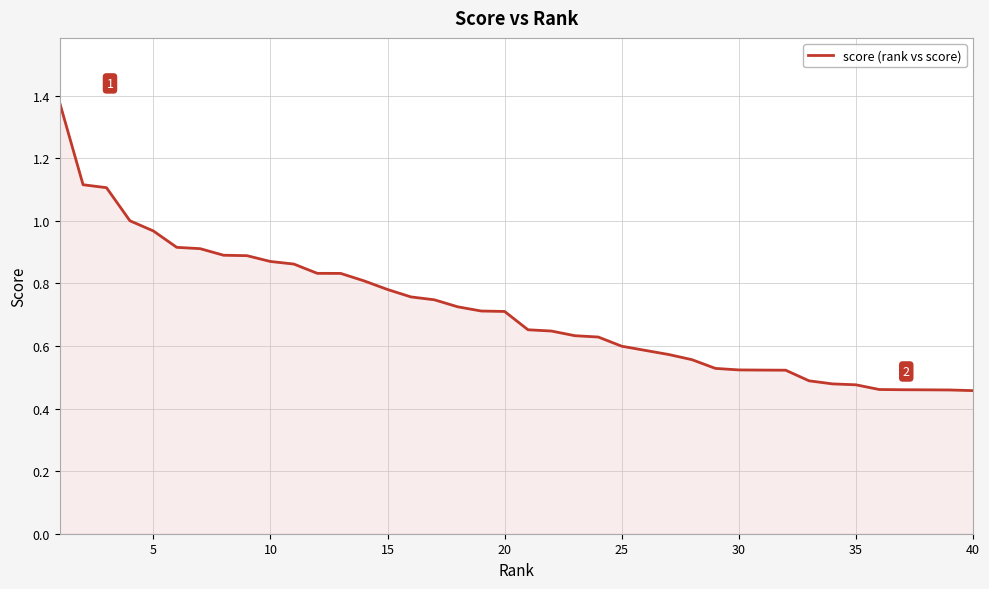

How many lines are shown in the chart?

1